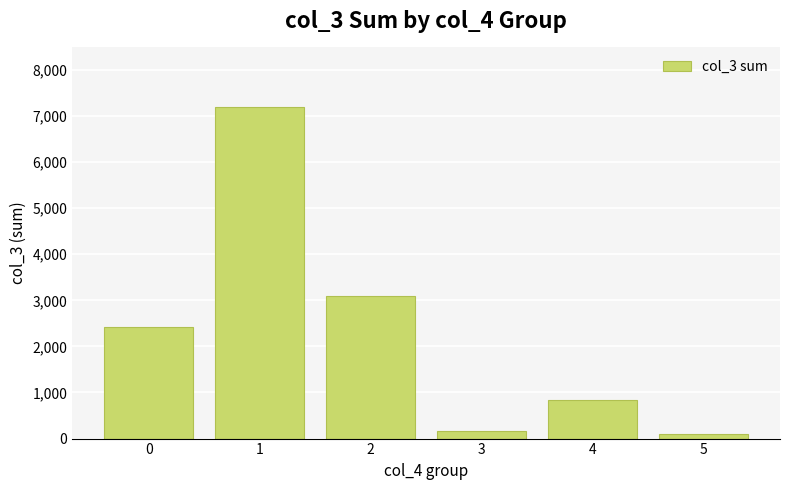

What is the difference between the values at 2 and 1?

4103